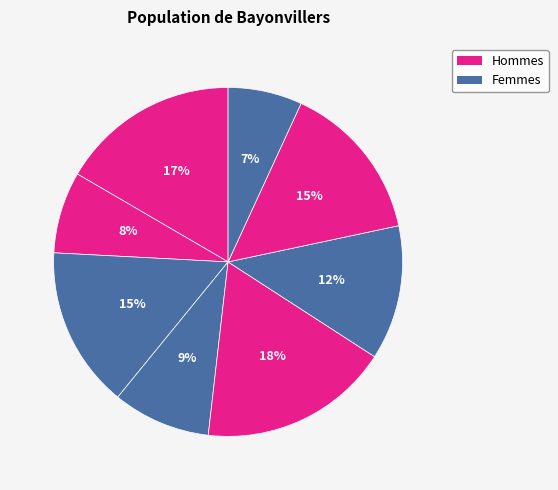

Which category has the smallest portion of the pie?

7